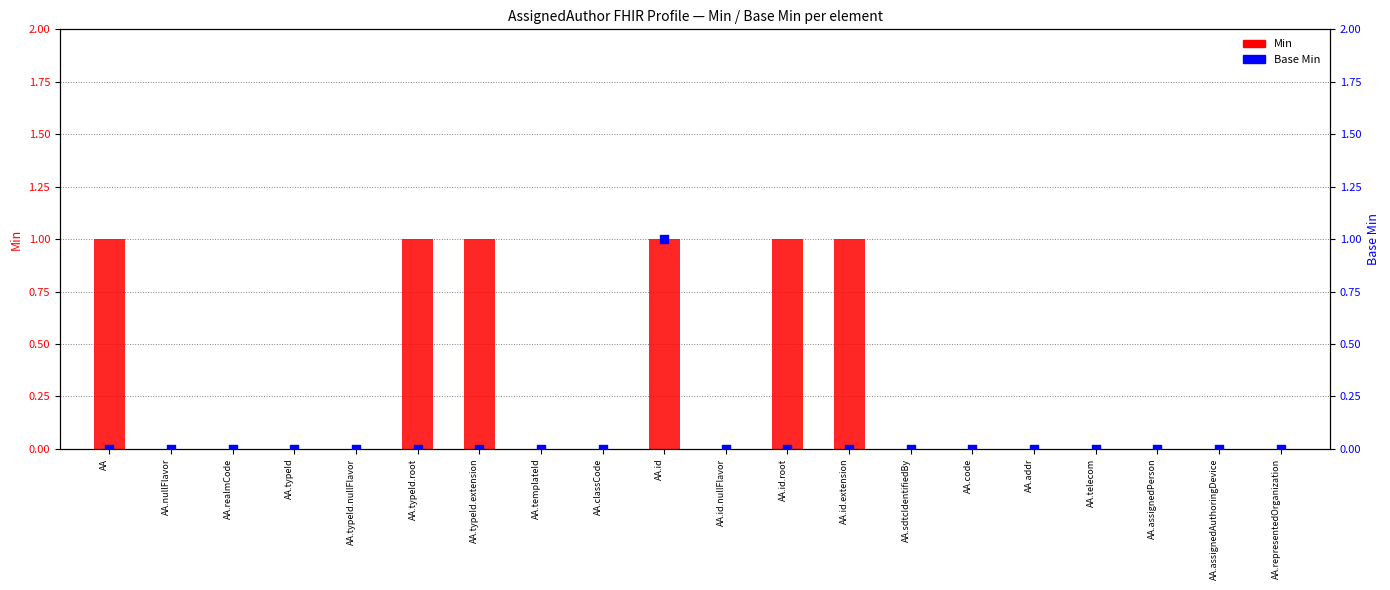

Is the value of Min at AA greater than the value of Base Min at AA.addr?

Yes